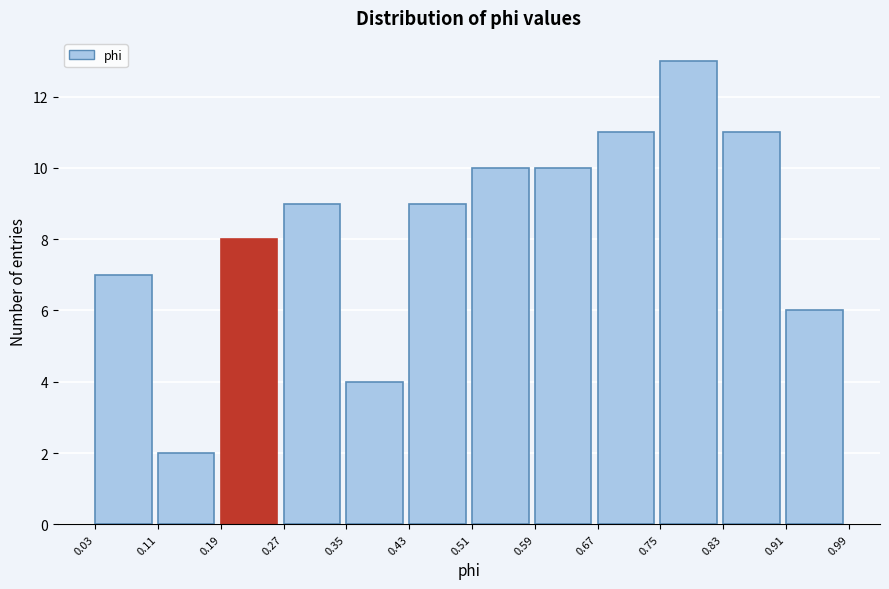

Over which range of the x-axis is the bar tallest?

0.75 to 0.83